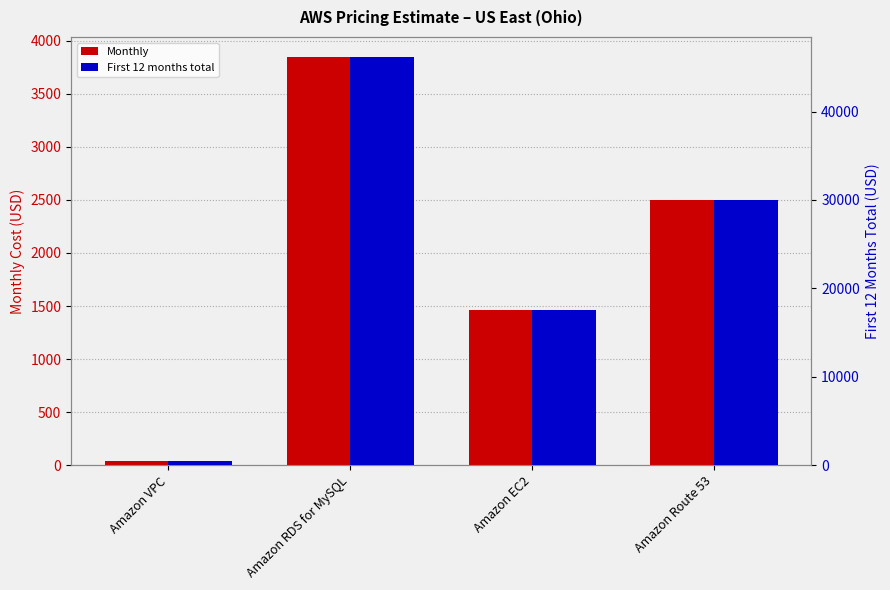

How many series are shown in this chart?

2